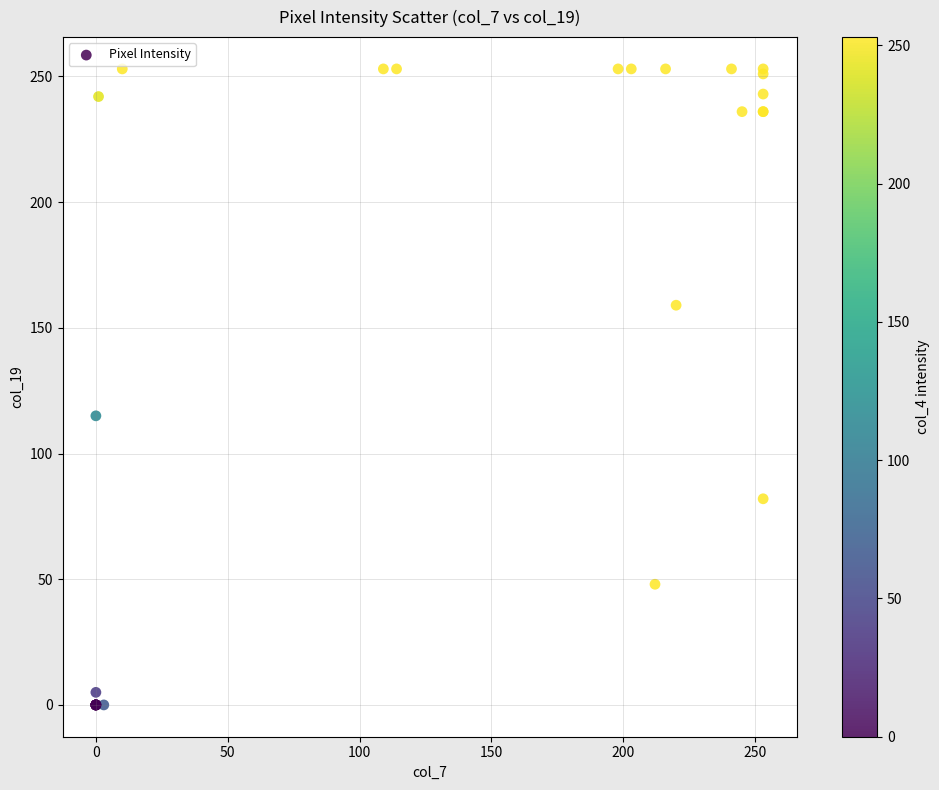

What Y value in the scatter plot is closest to 126?

115